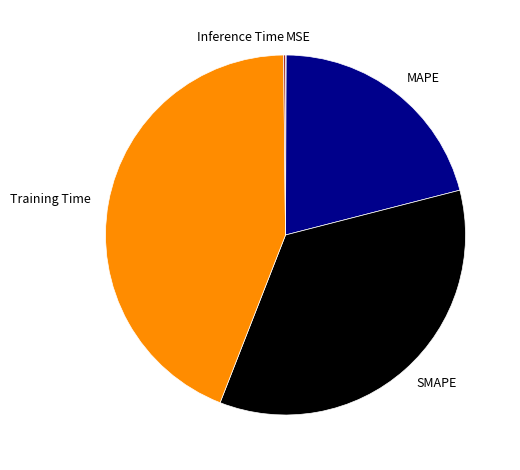

The MAPE slice represents 21% of the pie. True or false?

True